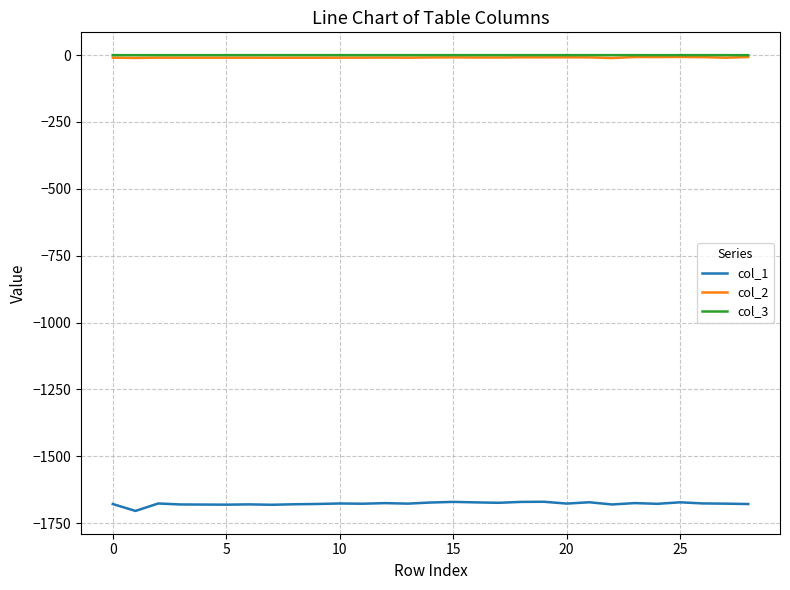

True or false: col_1 and col_3 intersect in this chart.

False